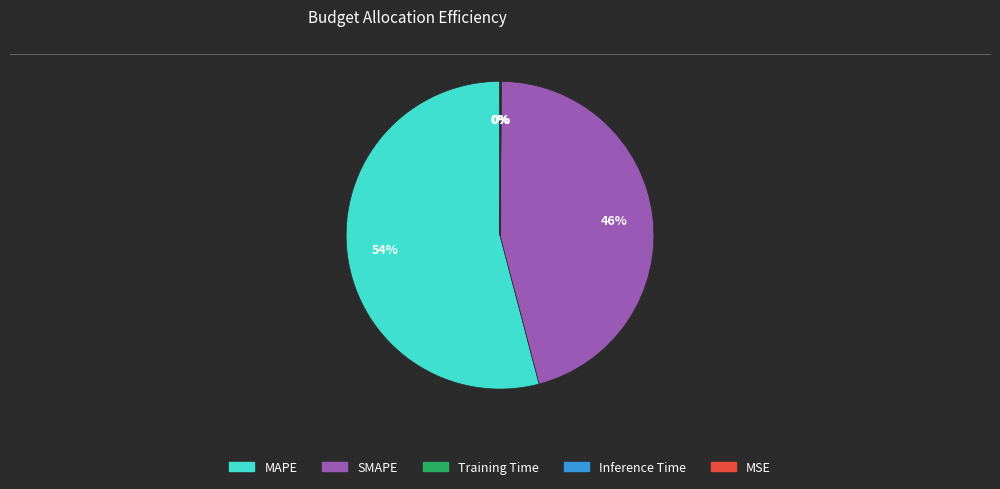

What is the majority slice?

MAPE